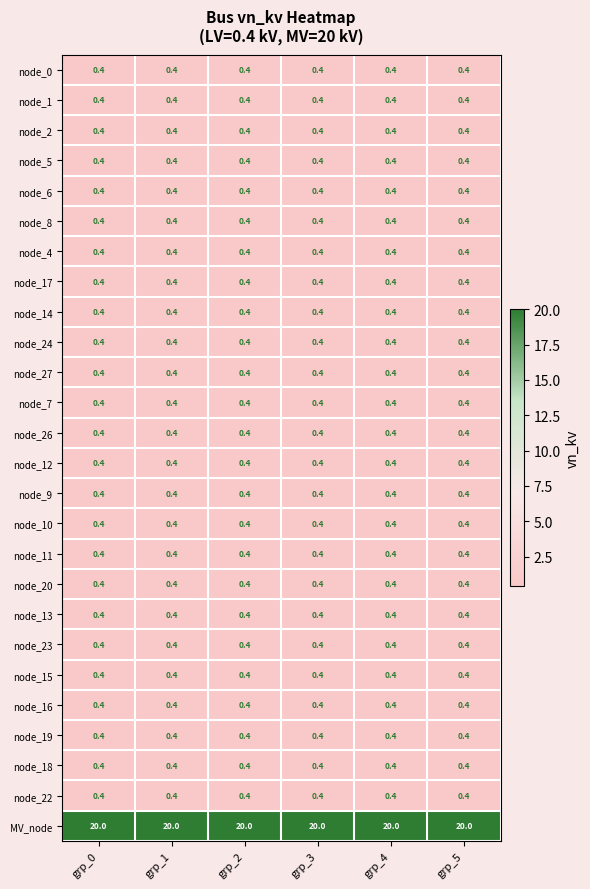

The value of node_18 at grp_3 is 0.4. True or false?

True